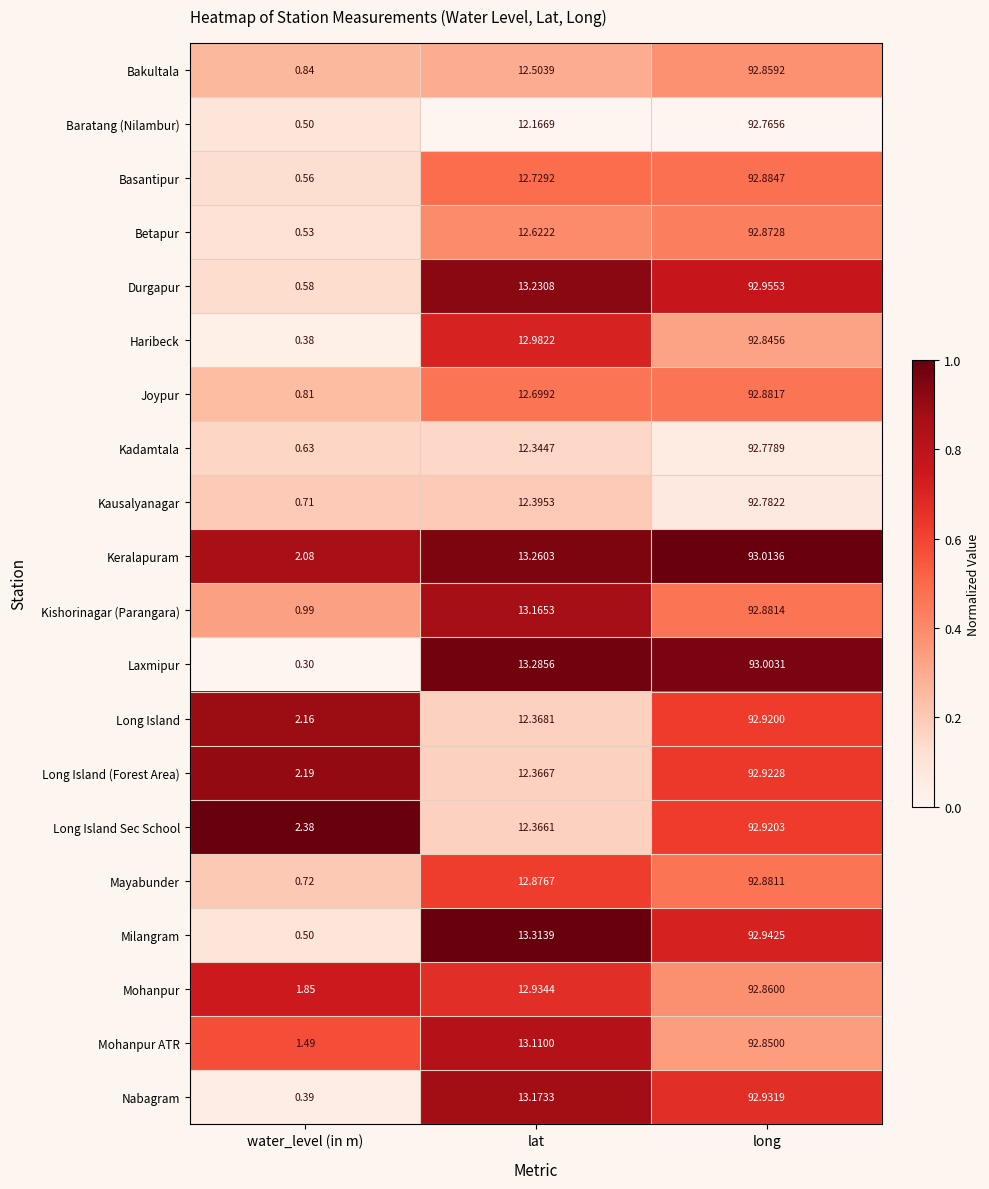

What is the maximum value shown in the chart?

93.0